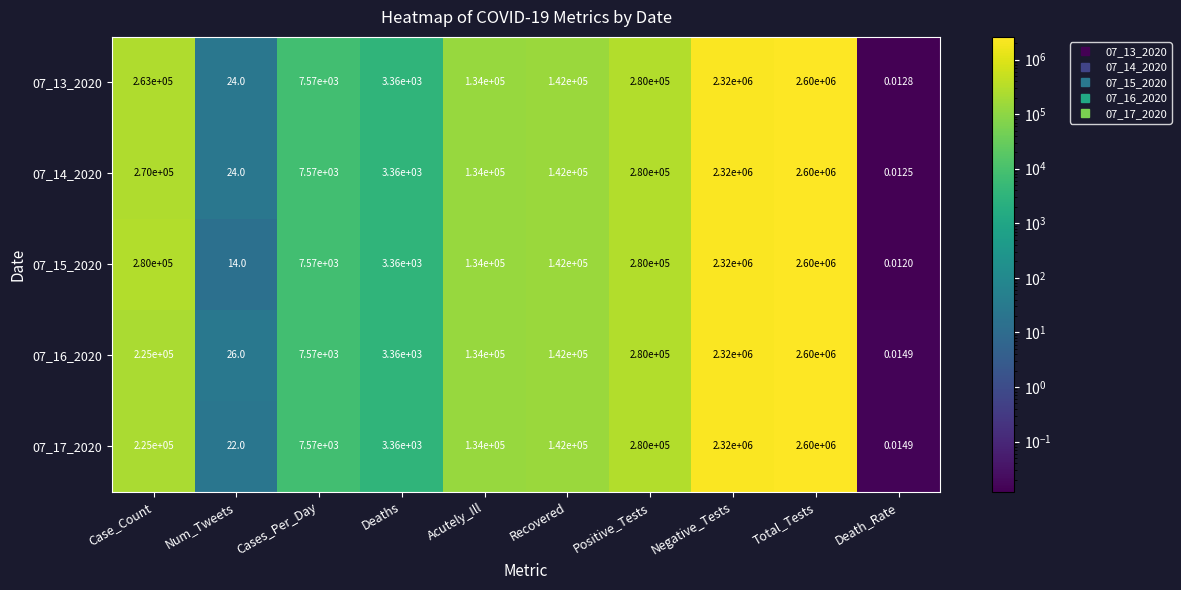

At which category is the sum across all series the highest?

Total_Tests